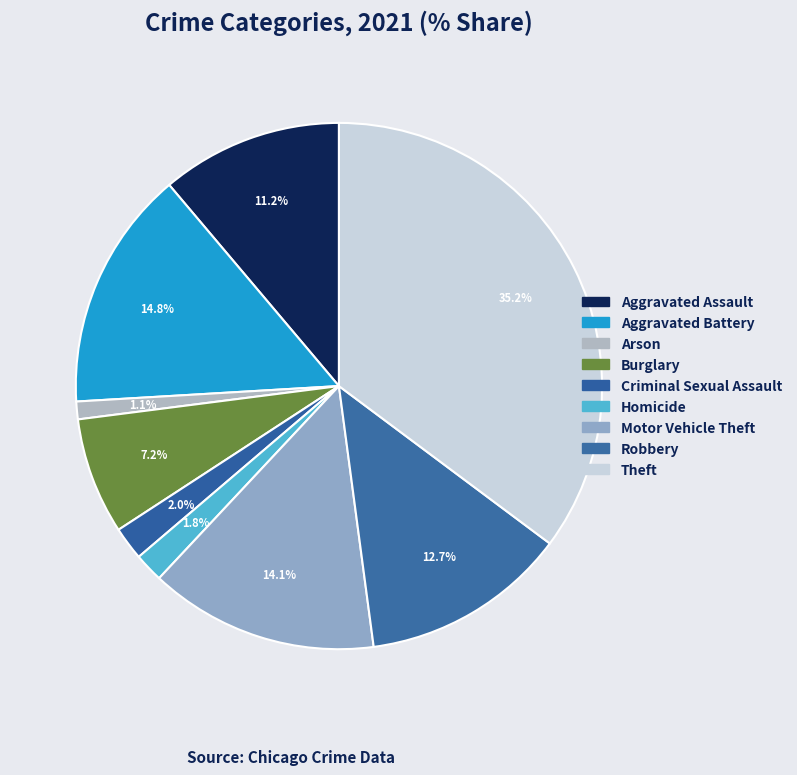

To the nearest percent, what percentage of the pie is Criminal Sexual Assault?

2%